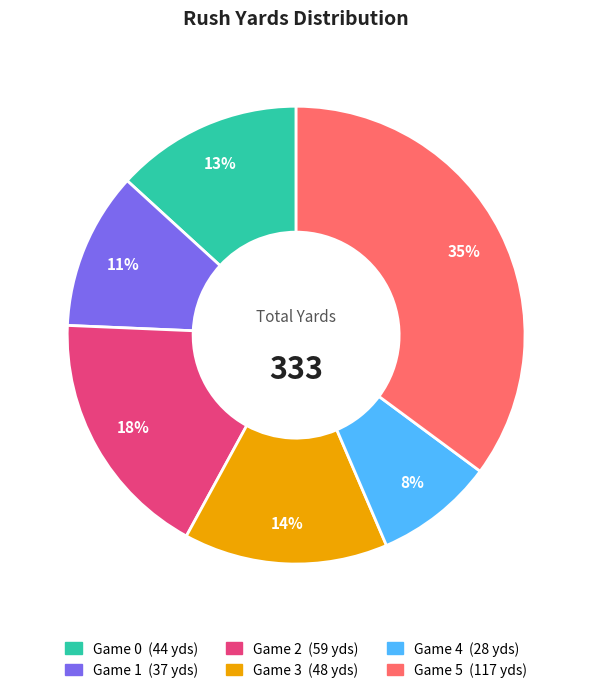

Does any single category account for the majority?

No